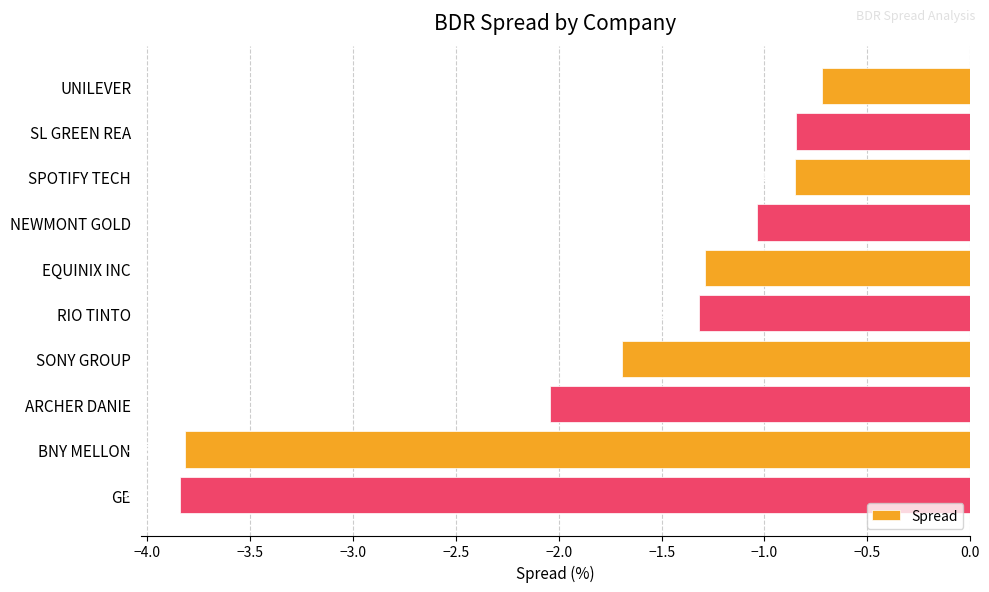

How many distinct data groups are displayed?

1